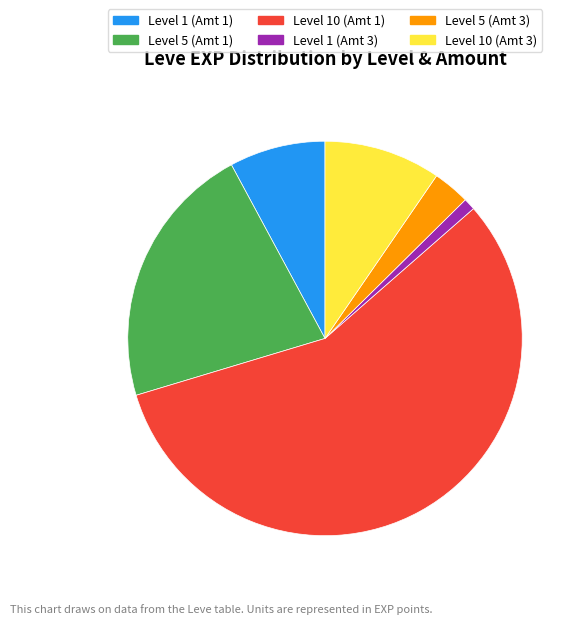

True or false: Level 1 (Amt 1) accounts for 8% of the total.

True